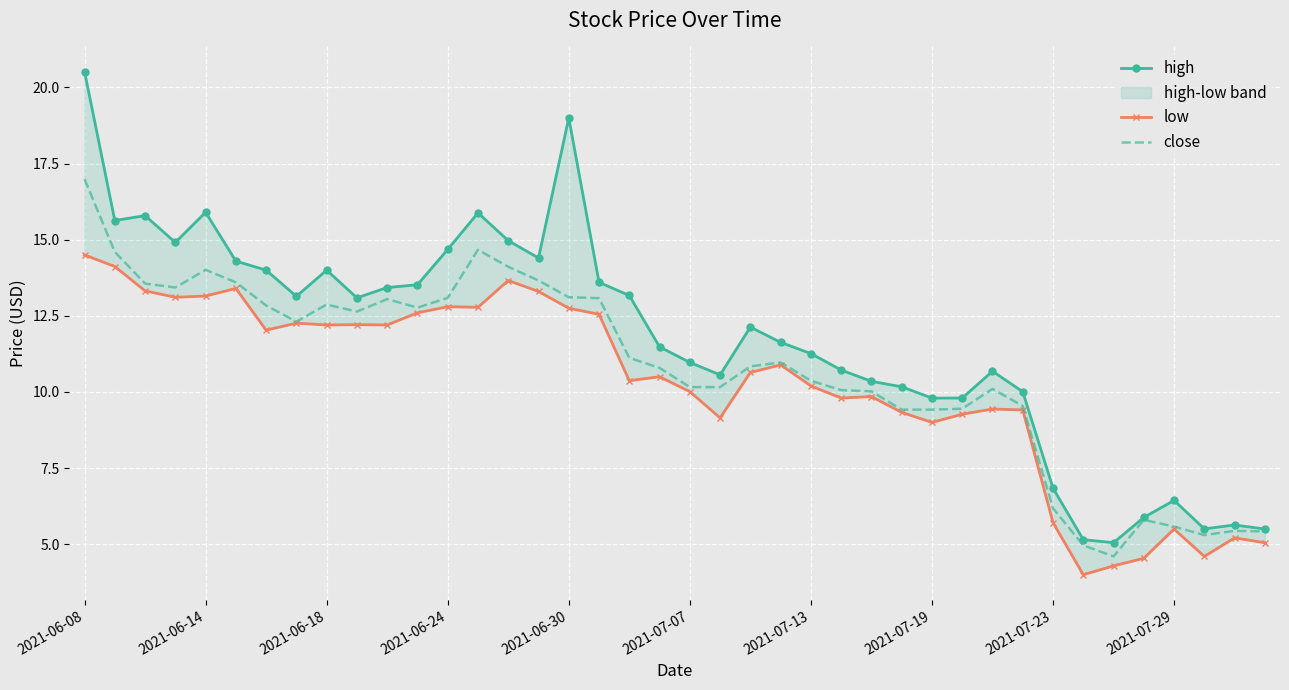

True or false: low has a value of 5.2 at 38.

True